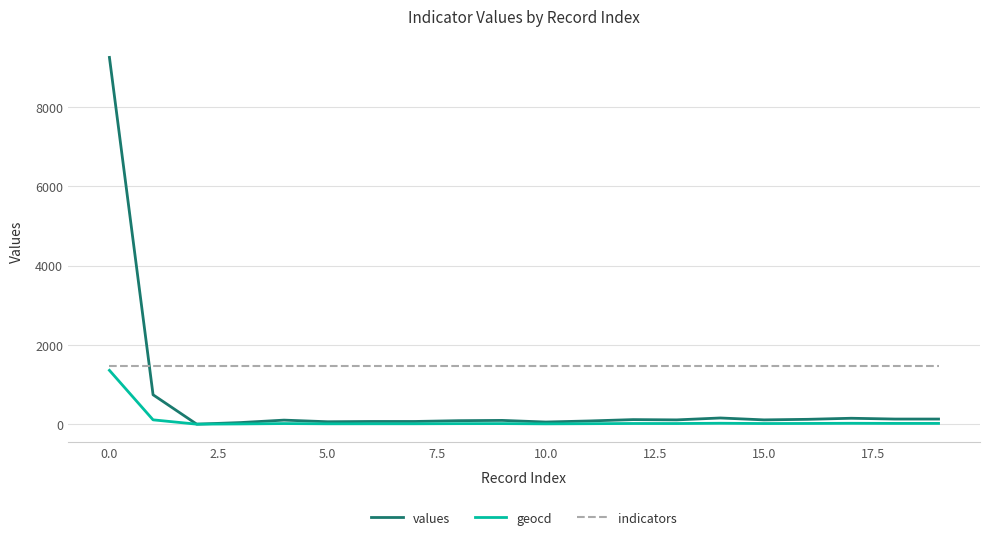

Which series has the largest total across all categories?

indicators